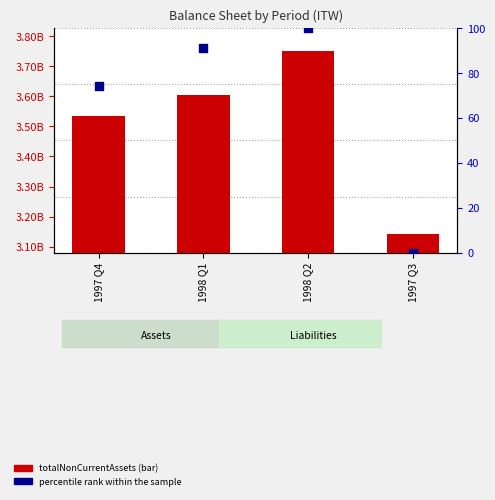

Which series reaches the maximum Y coordinate?

totalNonCurrentAssets